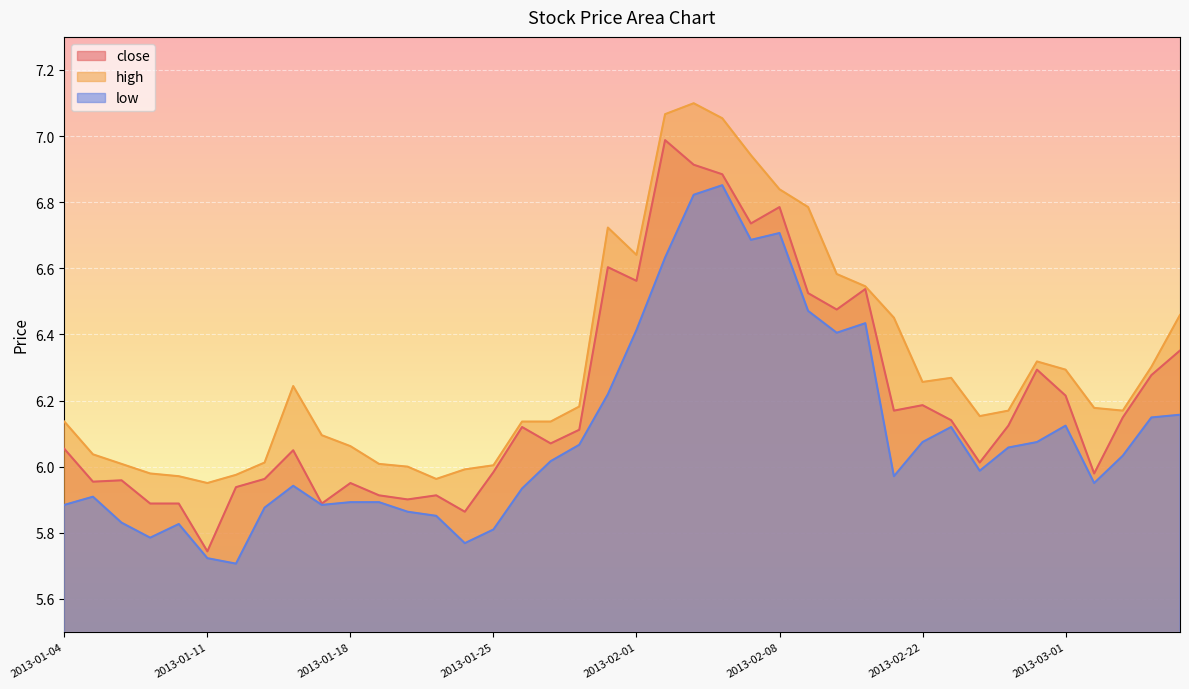

What are all the series names shown in the legend?

close, high, low